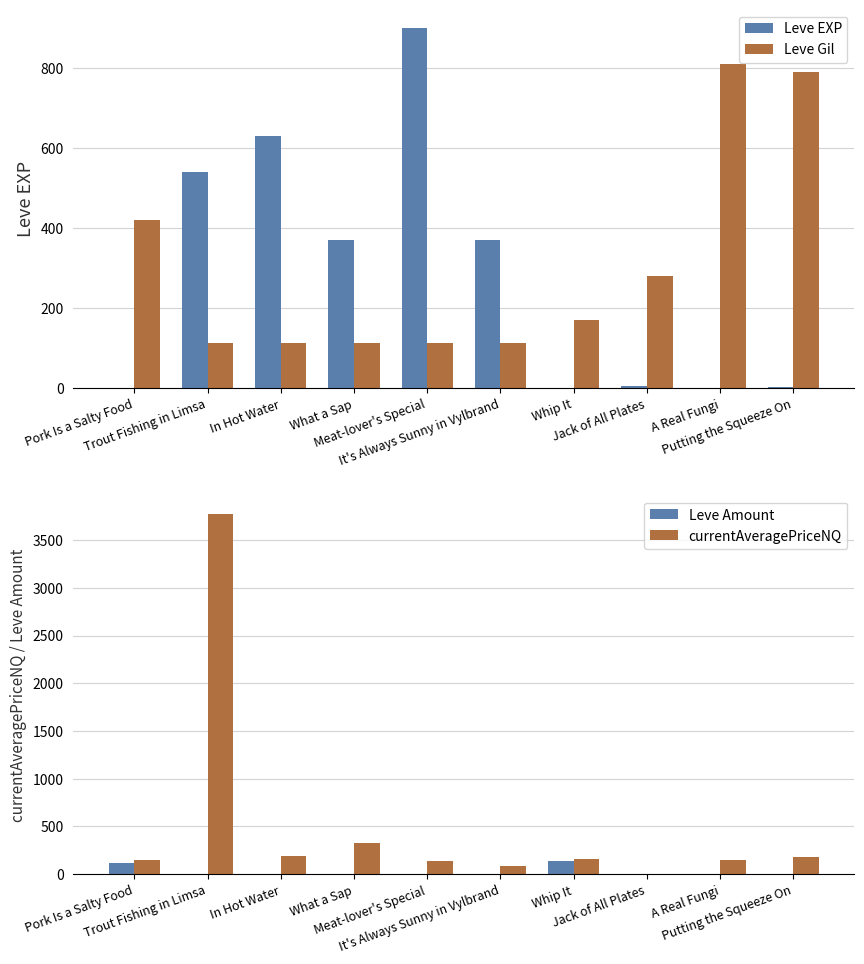

List the labels in order of Leve Gil value, largest first.

A Real Fungi, Putting the Squeeze On, Pork Is a Salty Food, Jack of All Plates, Whip It, Meat-lover's Special, Trout Fishing in Limsa, In Hot Water, What a Sap, It's Always Sunny in Vylbrand